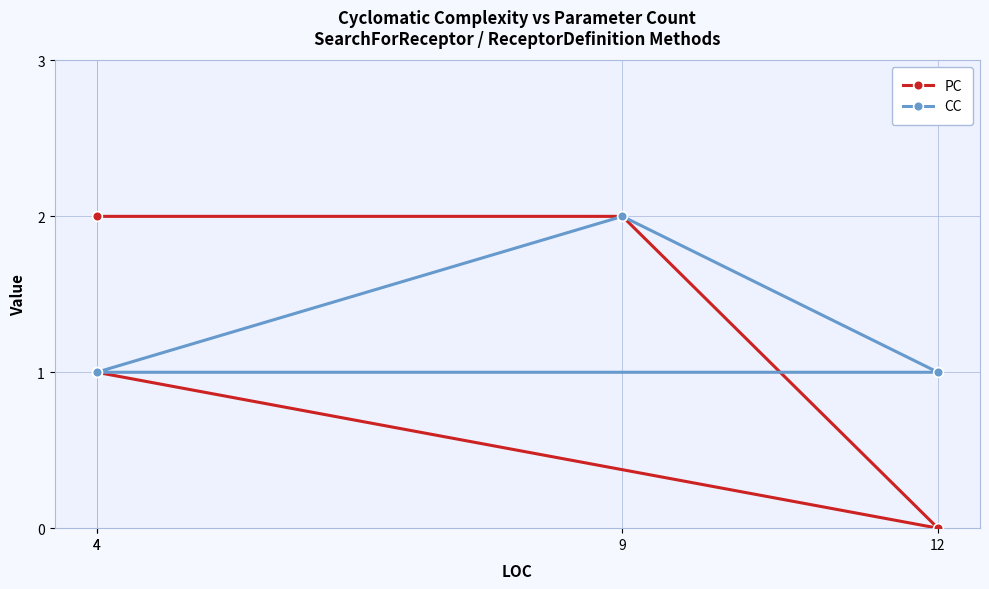

What is the value of the CC point at the 4th from the left?

1